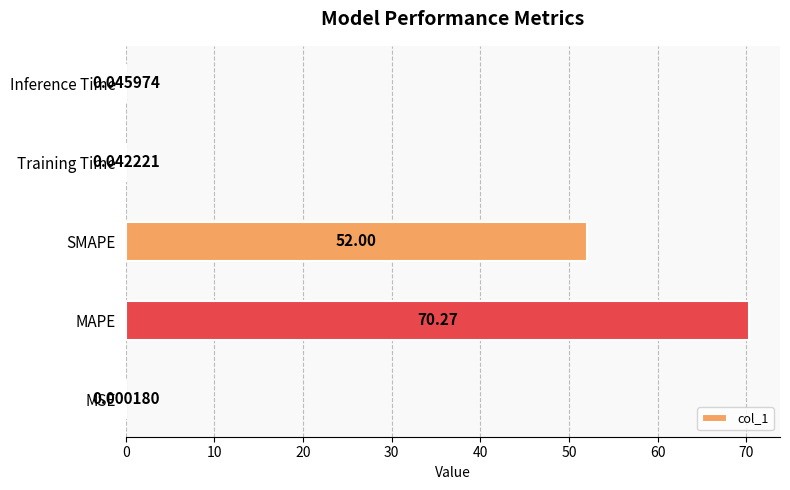

Are the bars horizontal?

Yes